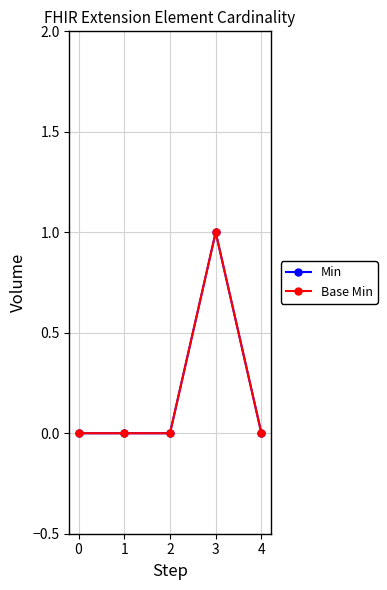

Reading left to right, transcribe all the data shown in this chart.

Min: 0	0	0	1	0
Base Min: 0	0	0	1	0